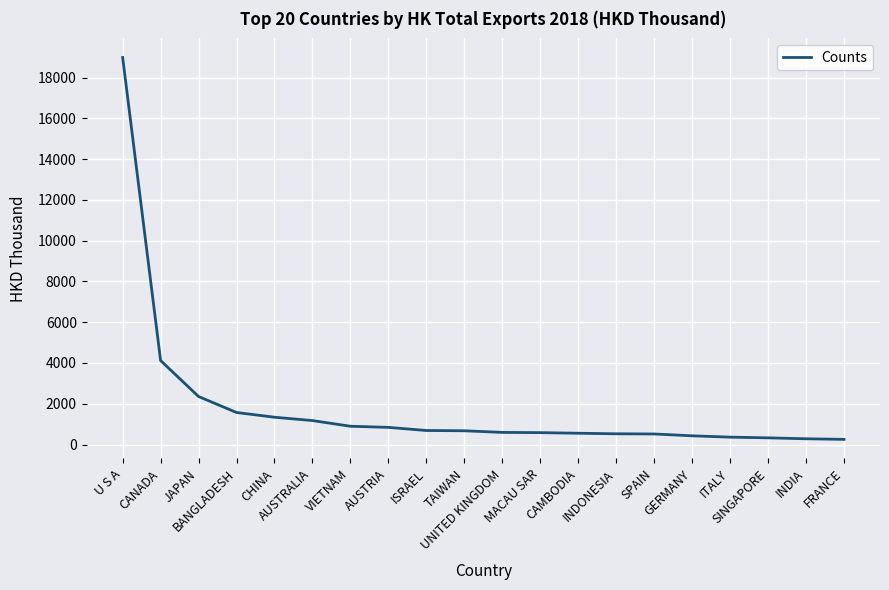

What is the difference between the values at JAPAN and SPAIN?

1836.3